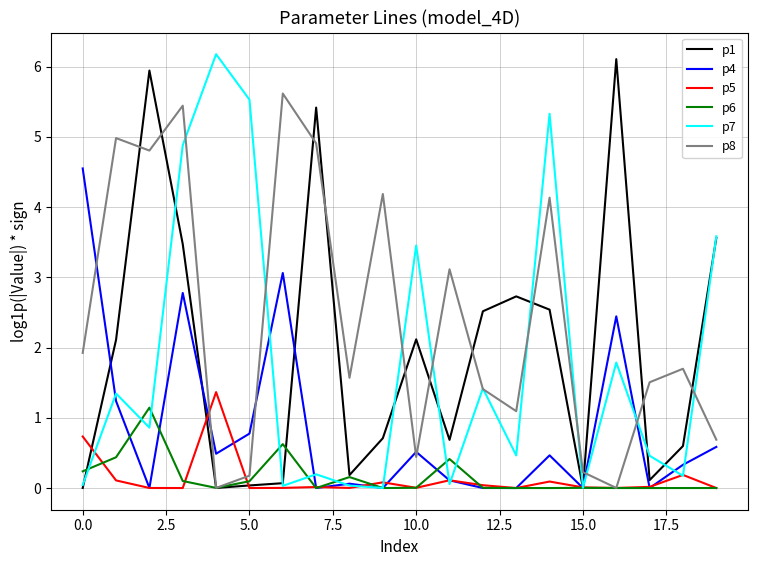

What is the maximum value for p8?

5.6